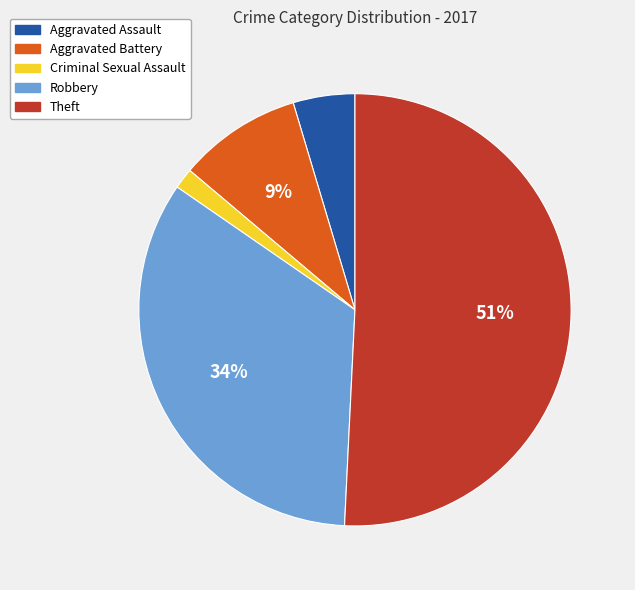

Which category has the biggest portion of the pie?

Theft